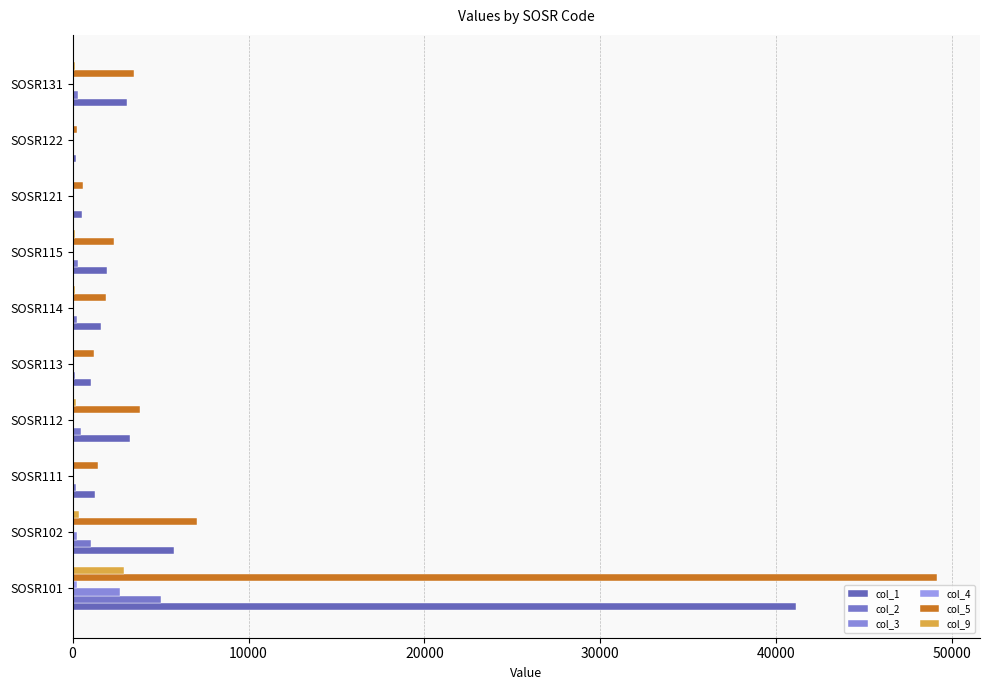

Count the number of categories in the chart.

10